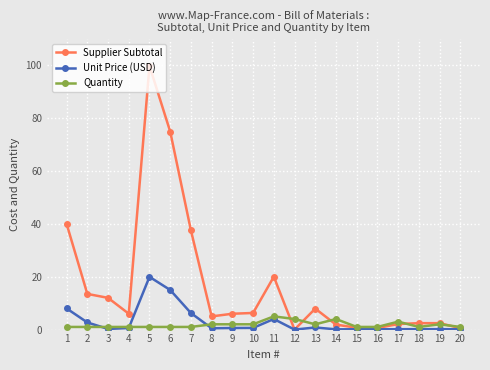

At 2, list the series in order from smallest to largest.

Quantity, Unit Price (USD), Supplier Subtotal